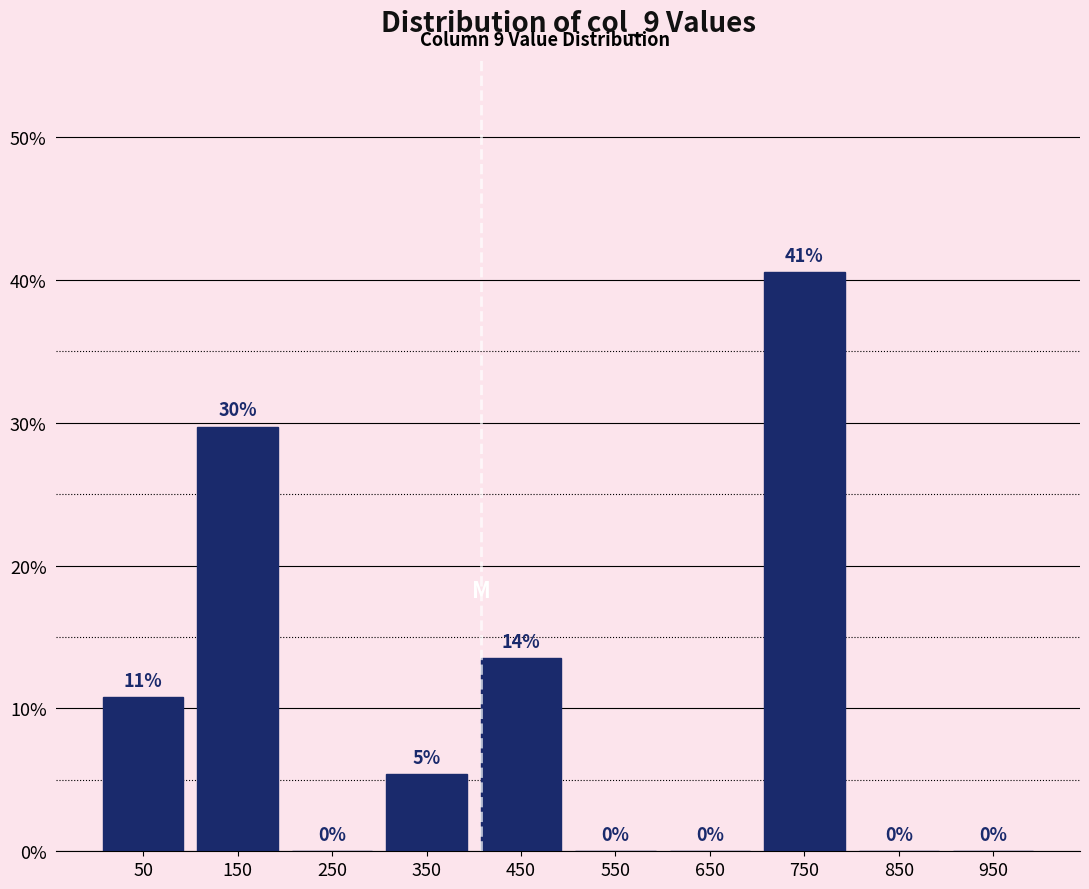

Over which range of the x-axis is the bar tallest?

700 to 800